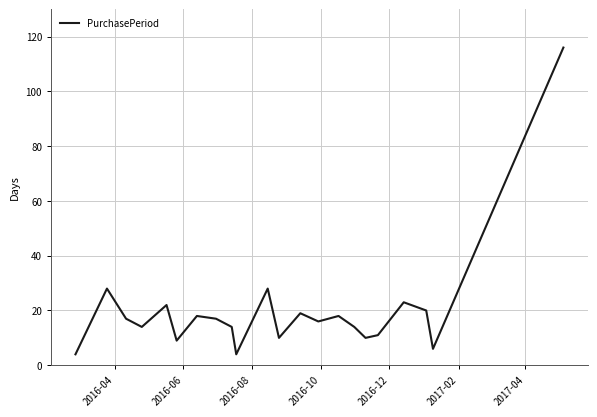

What is the maximum value shown in the chart?

116